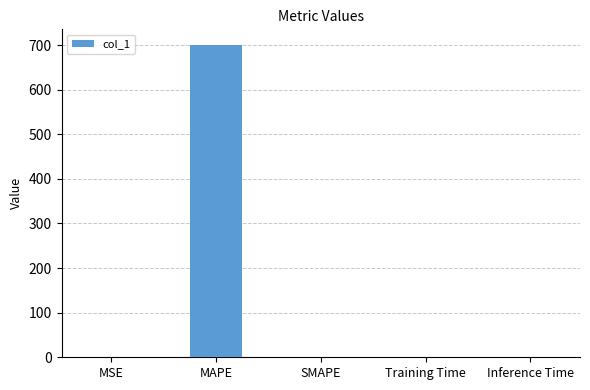

What is the greatest value displayed?

700.2